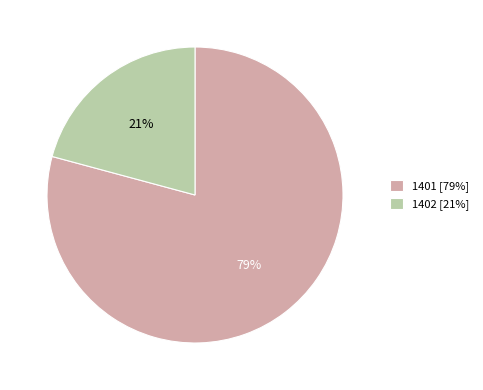

How many slices are in this pie chart?

2